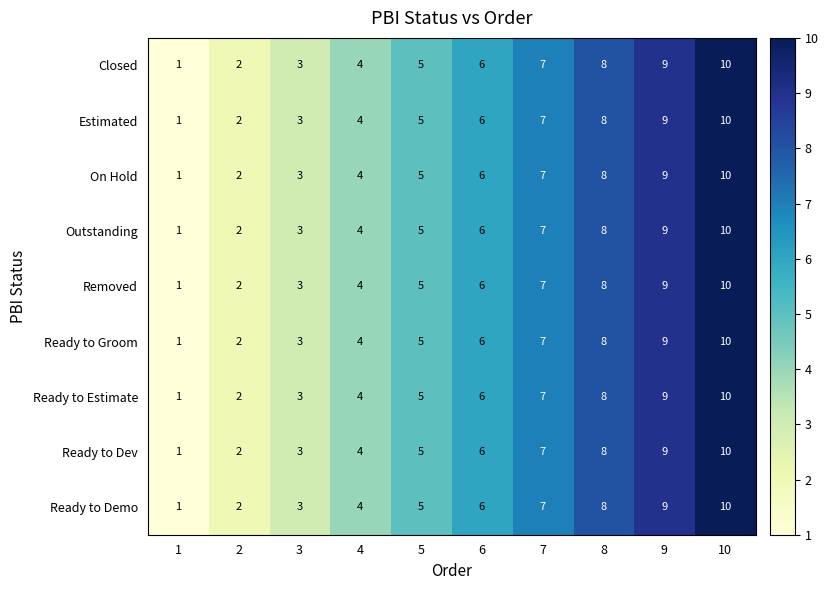

List the labels in order of Outstanding value, largest first.

10, 9, 8, 7, 6, 5, 4, 3, 2, 1